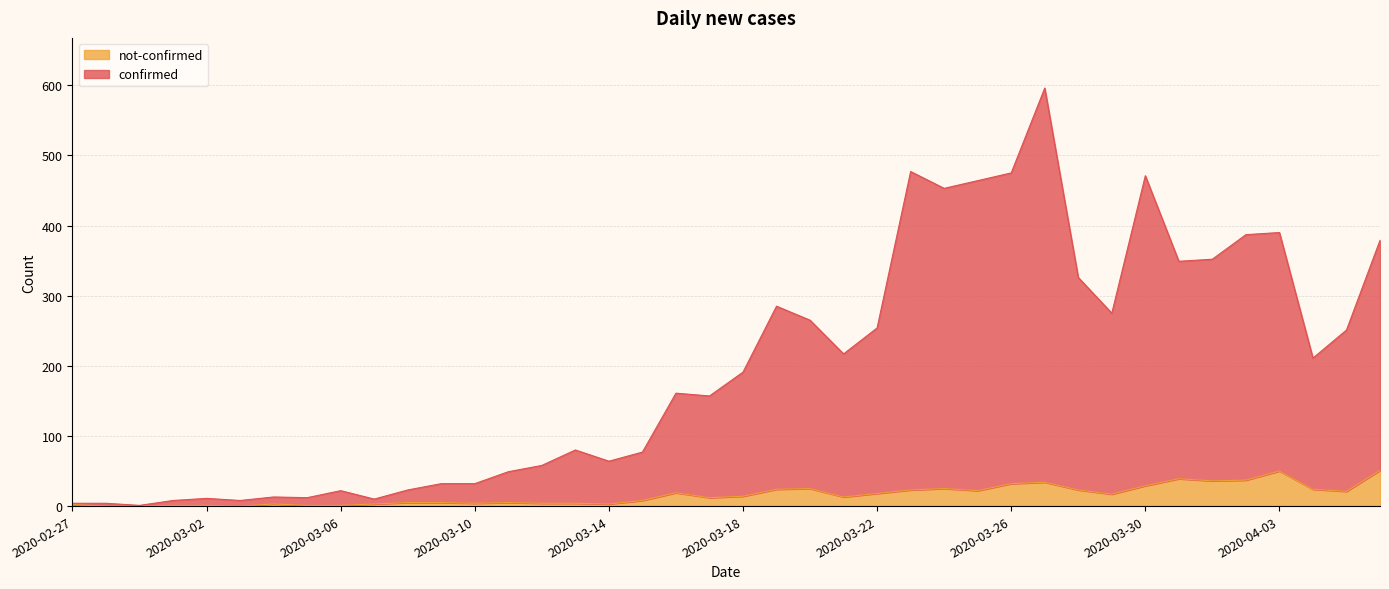

True or false: not-confirmed has a value of 34 at 2020-03-25.

False